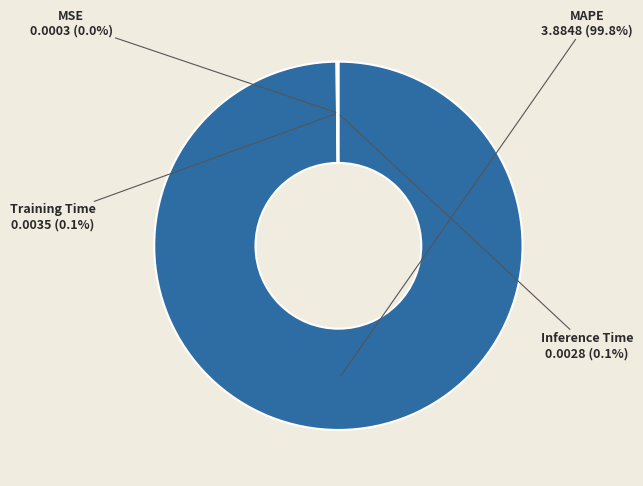

Which category accounts for the majority?

MAPE